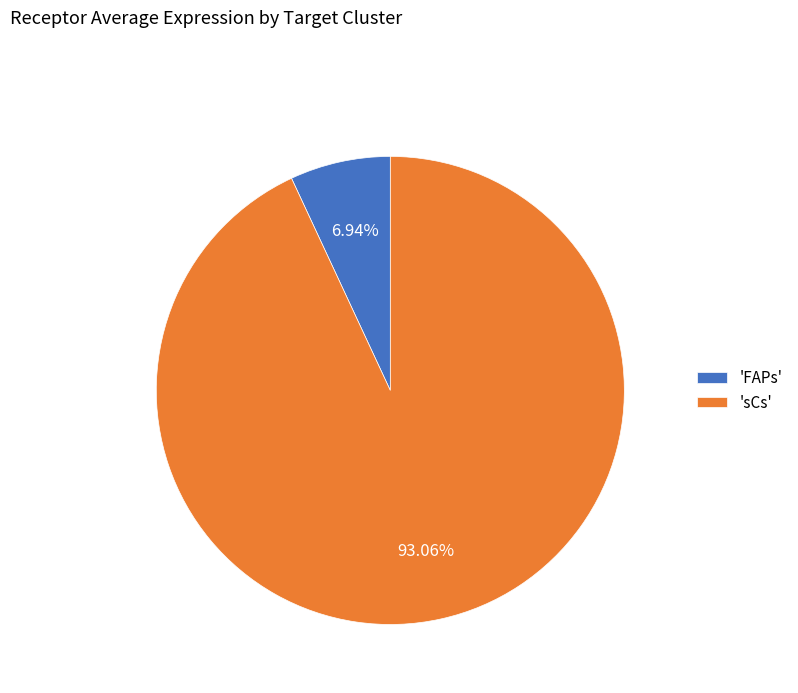

Is the sum of 'sCs' and 'FAPs' greater than half?

Yes